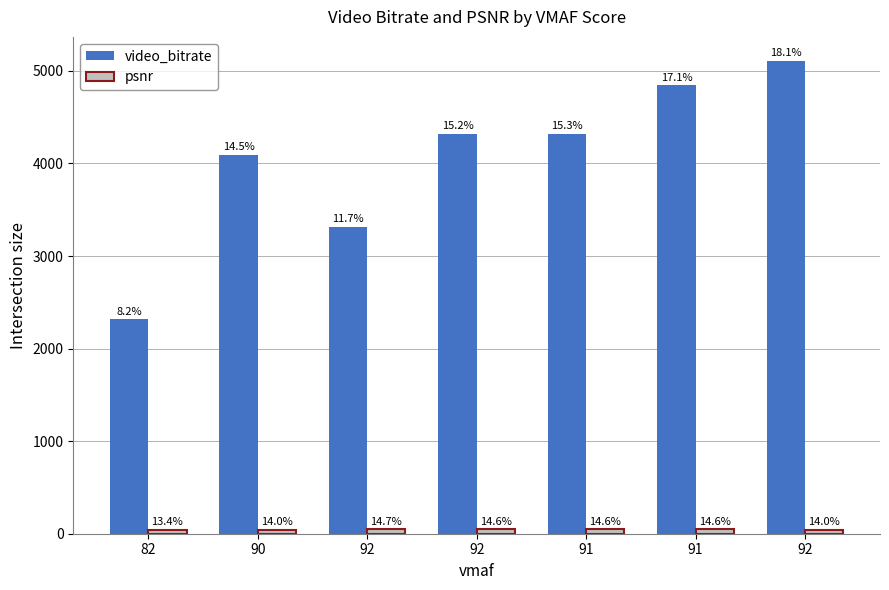

How many bars are there in each group?

2